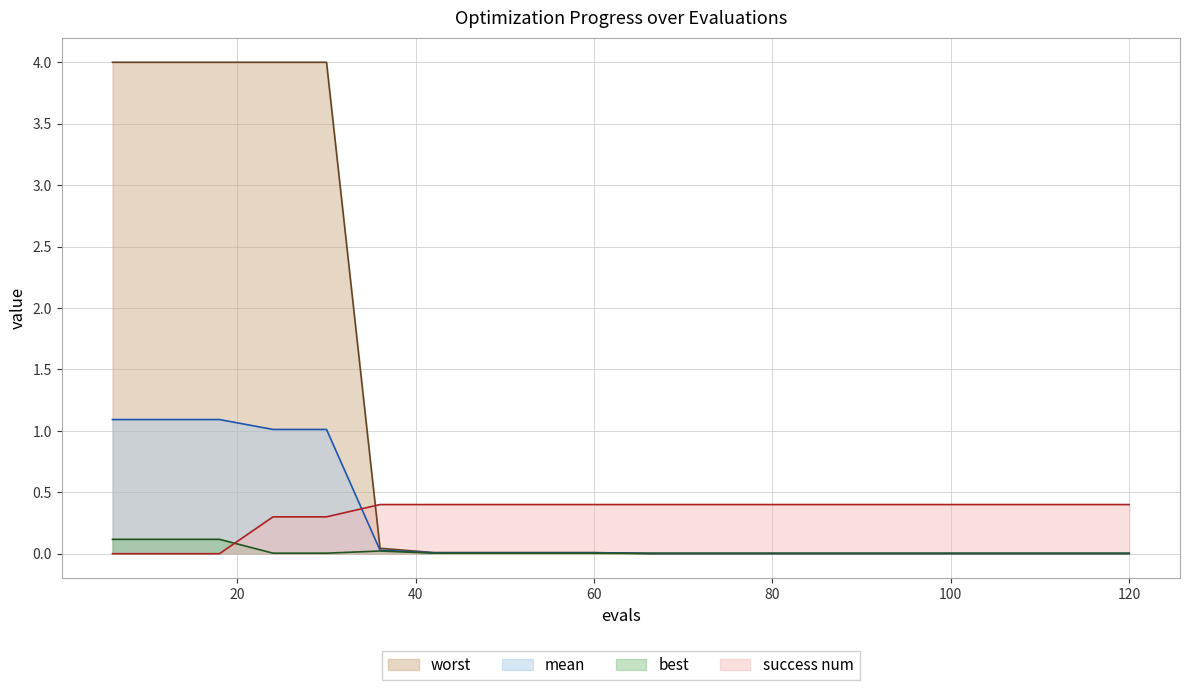

Which category has the lowest value across all series?

6